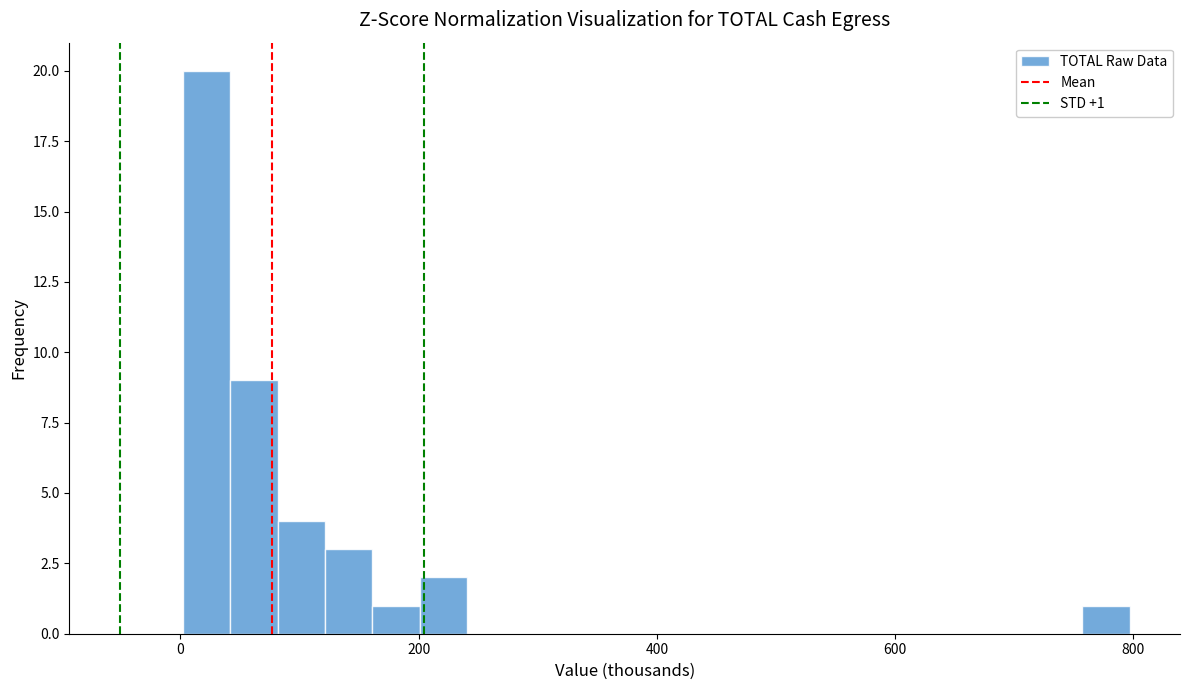

Read against the x-axis, roughly where is the centre of the tallest bar?

20